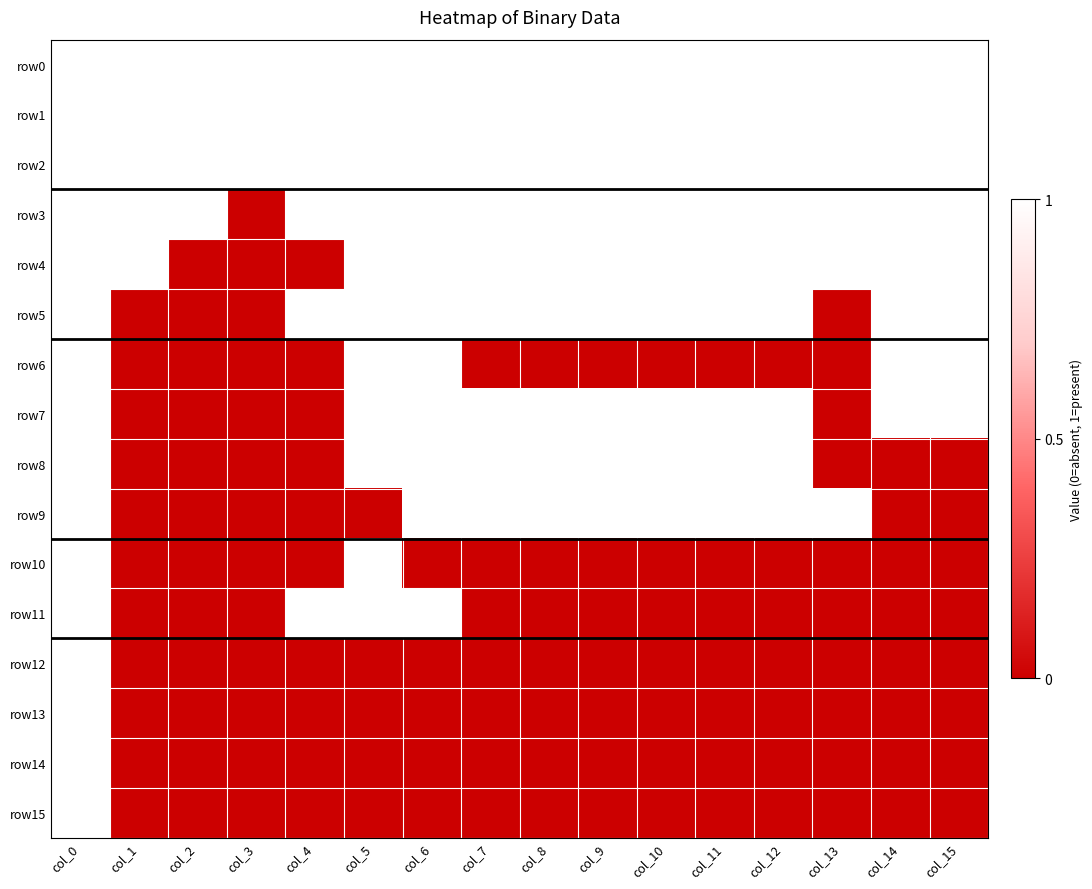

Which series has the largest total across all categories?

row0